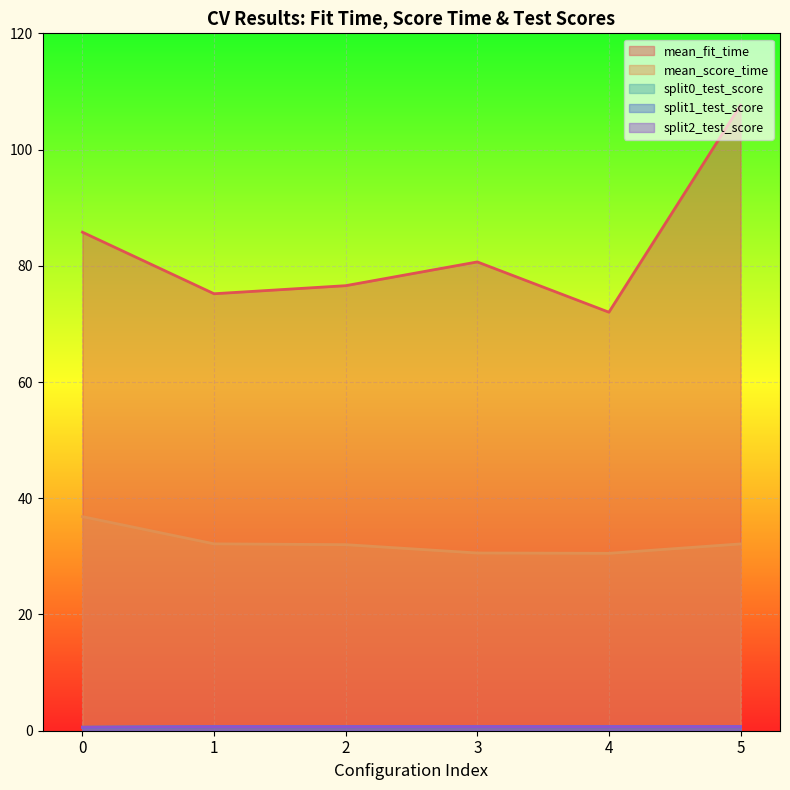

How many interior local peaks does the mean_fit_time series have?

1